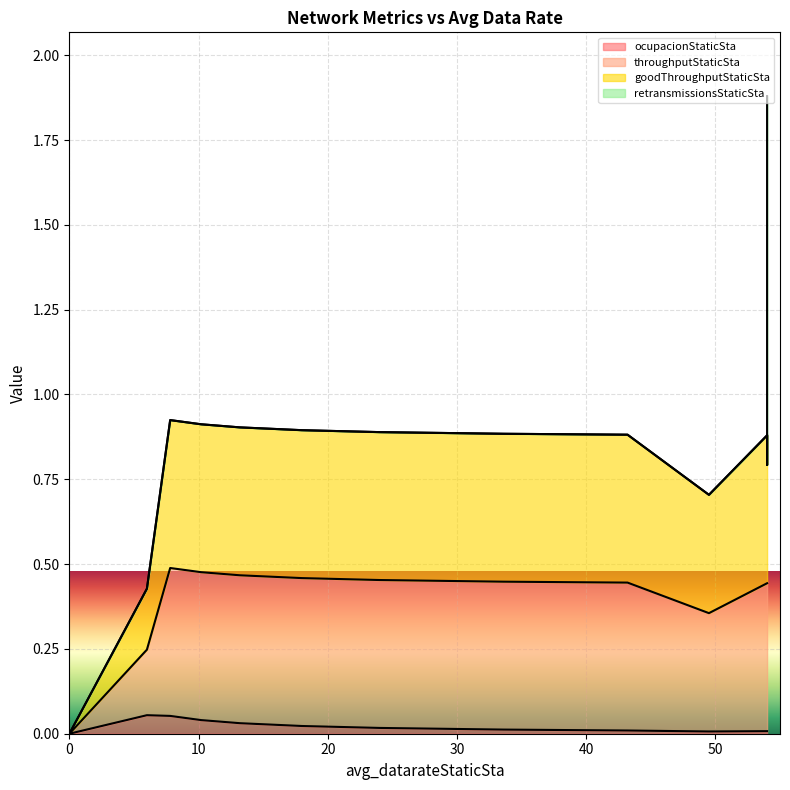

Is it true that ocupacionStaticSta equals -0.0 at 0.0?

False